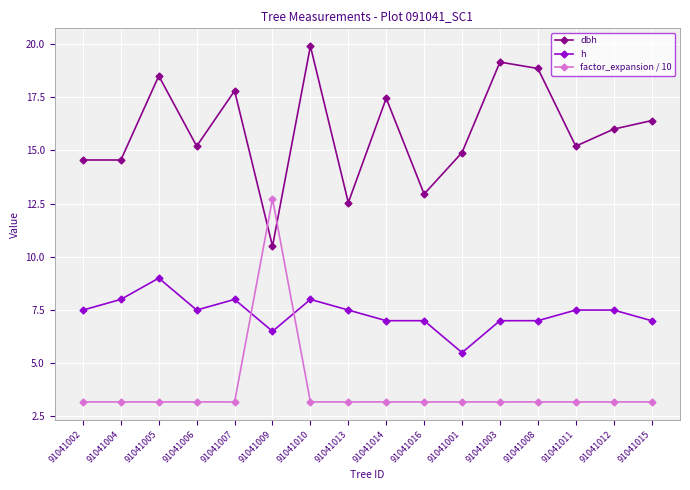

What is the average value of the dbh series?

15.9